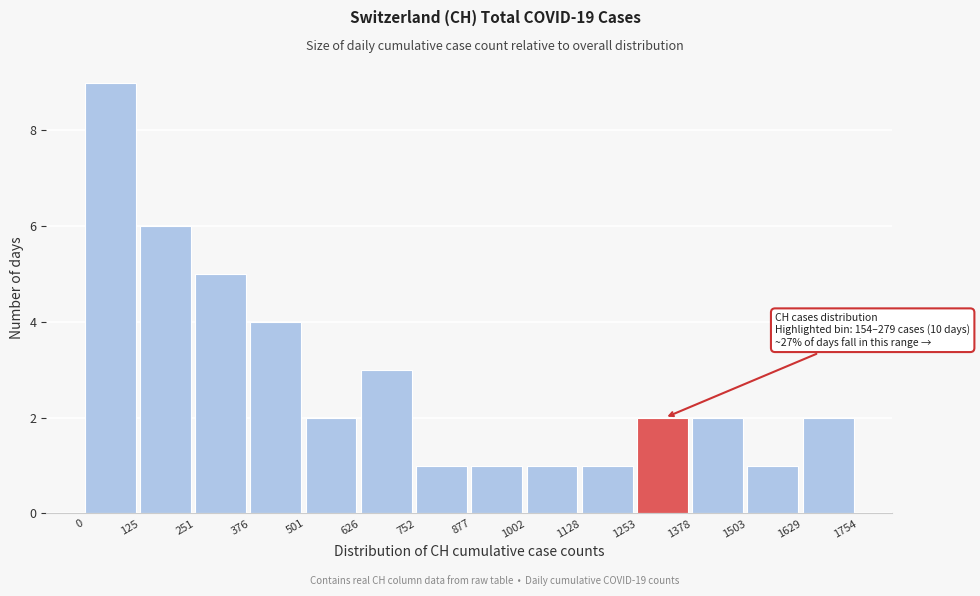

Over which range of the x-axis is the bar tallest?

0 to 125